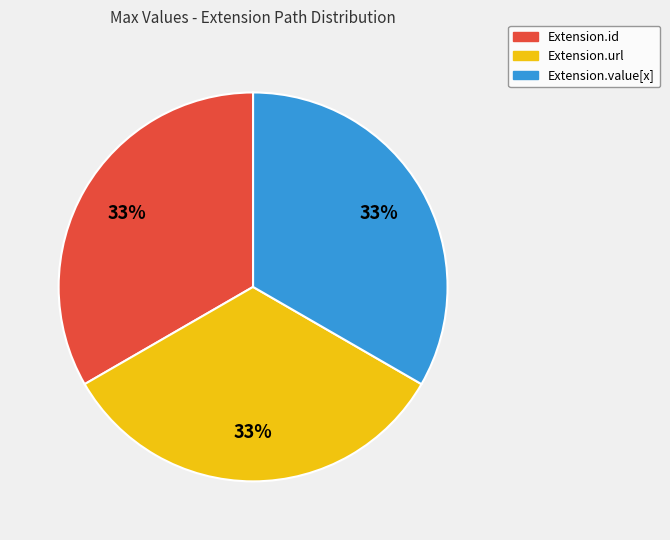

Count the number of slices in the pie.

3